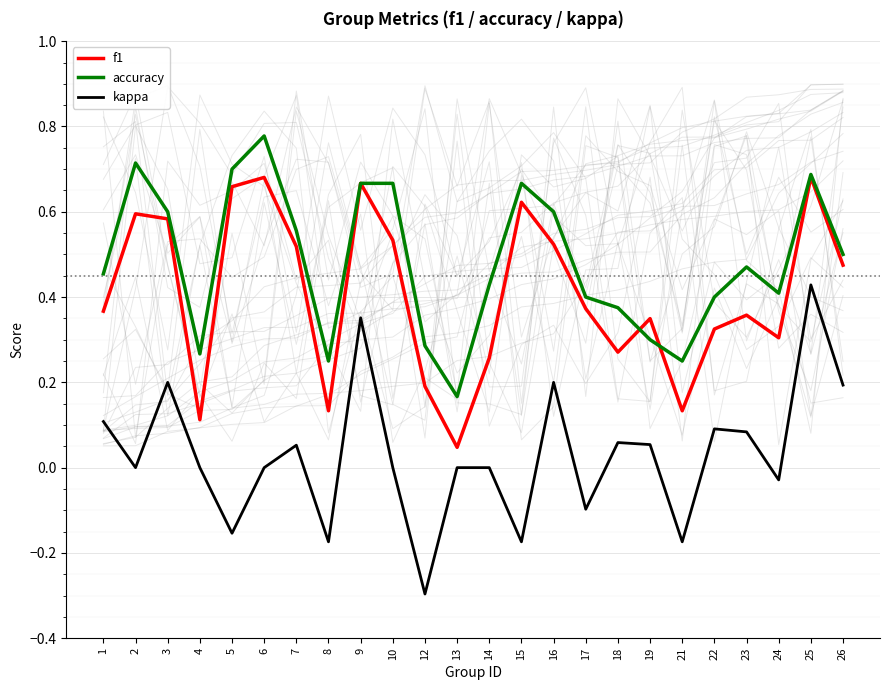

Is it true that kappa equals 0.4 at 2?

False